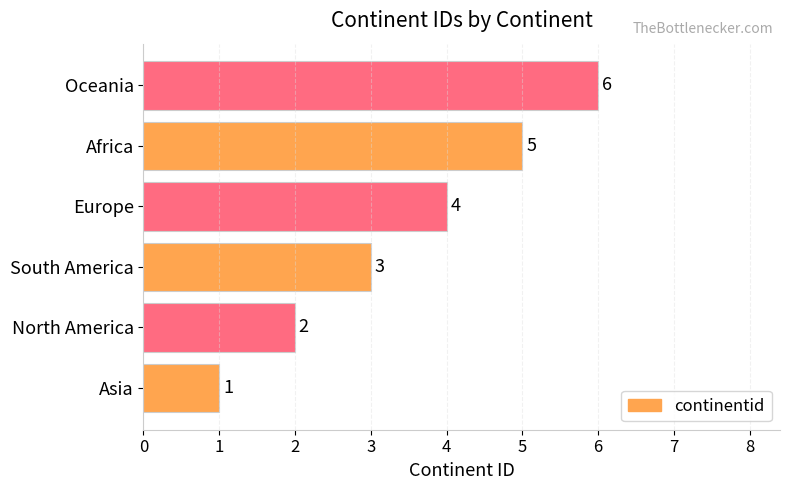

What is the change in value from South America to Oceania?

+3